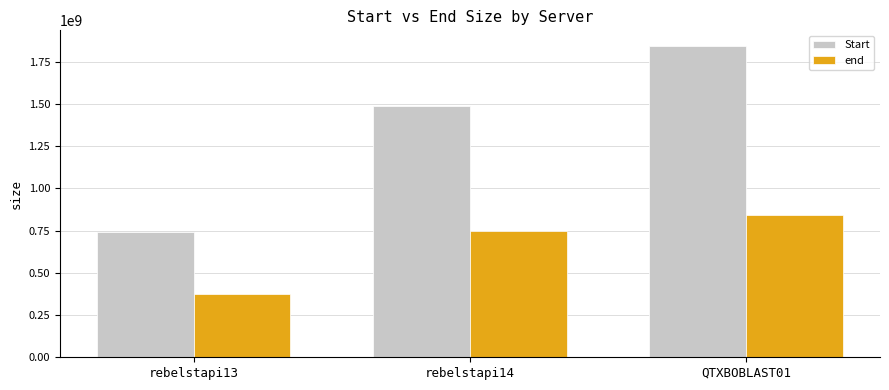

Reading left to right, list all the values displayed in this chart.

Start: 742597697	1485311955	1843138688
end: 373044346	746122396	839440118